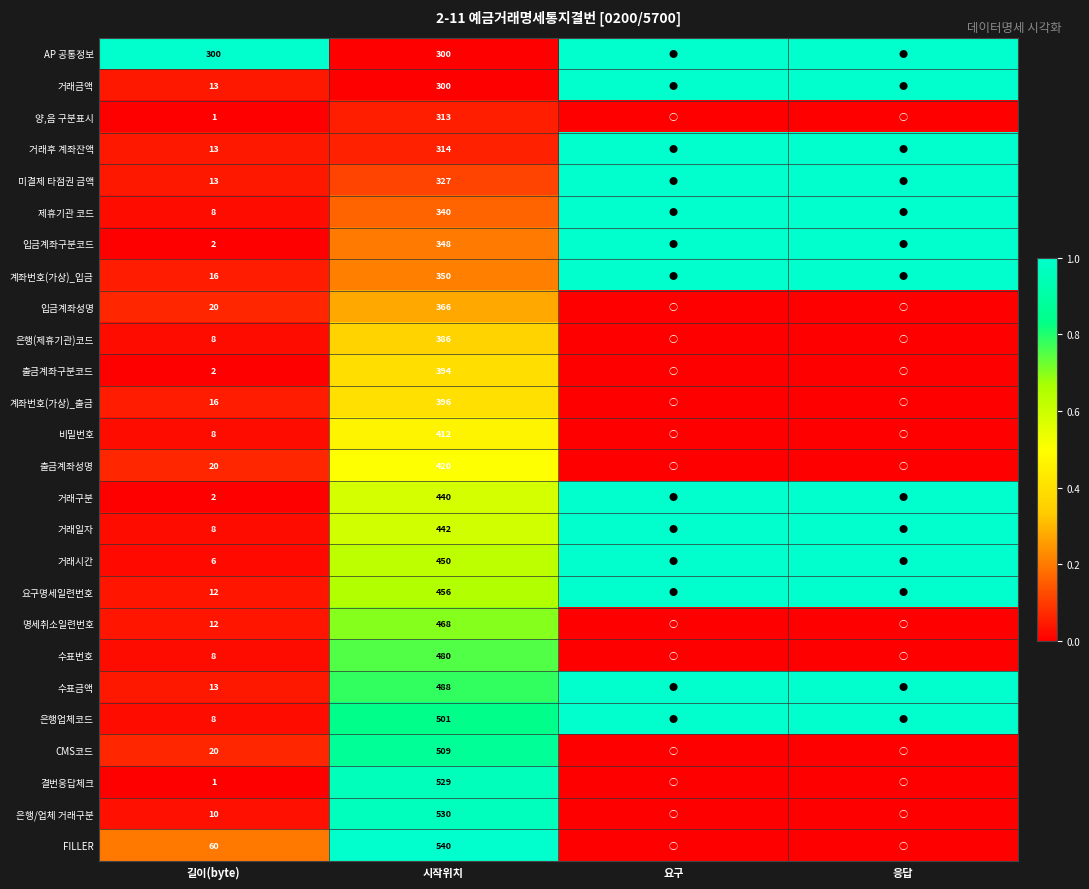

What is the difference between the highest and lowest values at 시작위치?

240